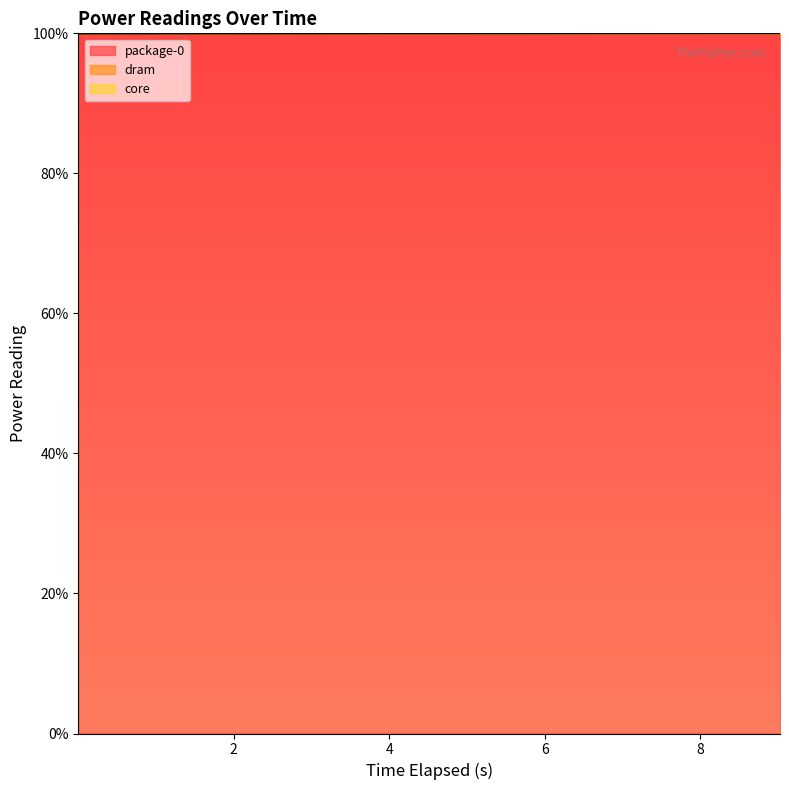

Reading right to left, transcribe all the data shown in this chart.

package-0: 100.0	100.0	100.0	100.0	100.0	100.0	100.0	100.0	100.0	100.0
dram: 100.0	100.0	100.0	100.0	100.0	100.0	100.0	100.0	100.0	100.0
core: 136.9	136.9	136.9	136.9	136.9	136.9	136.9	136.9	136.9	136.9